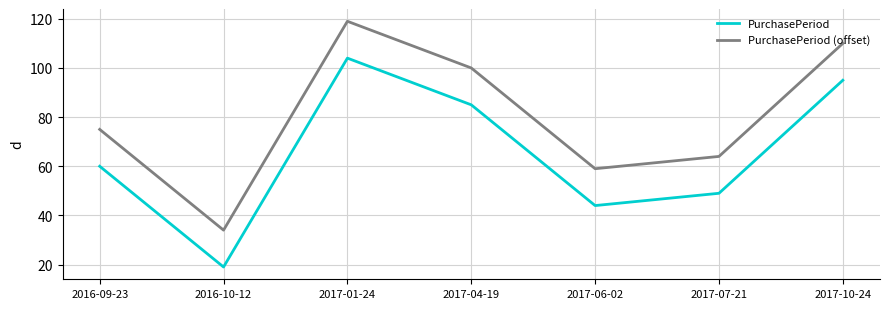

What is the spread (max minus min) of values at 2016-09-23?

15